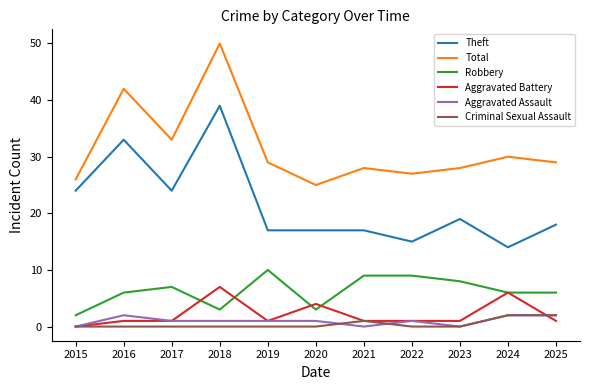

What are all the series names shown in the legend?

Theft, Total, Robbery, Aggravated Battery, Aggravated Assault, Criminal Sexual Assault